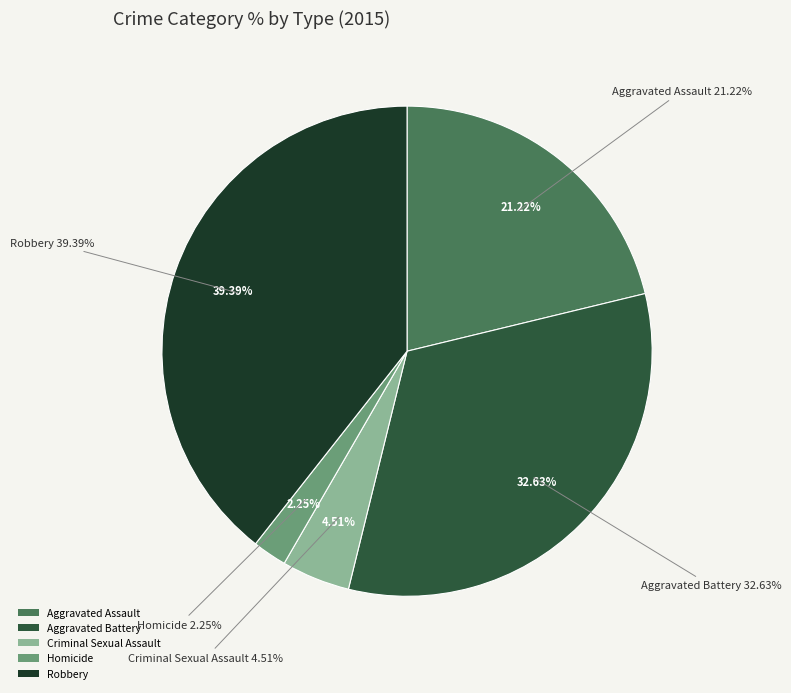

To the nearest percent, what is the combined percentage of Aggravated Battery and Aggravated Assault?

54%